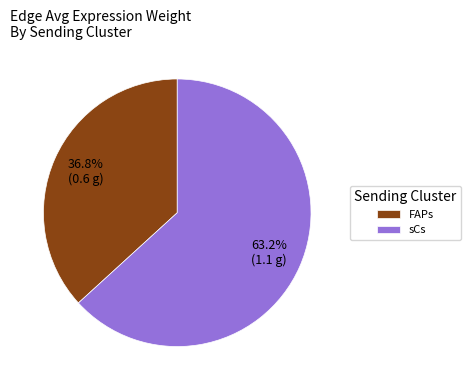

How many slices are in this pie chart?

2